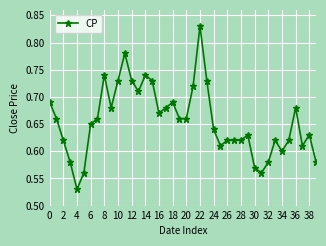

True or false: there are more than 0 points higher than both neighbors.

True